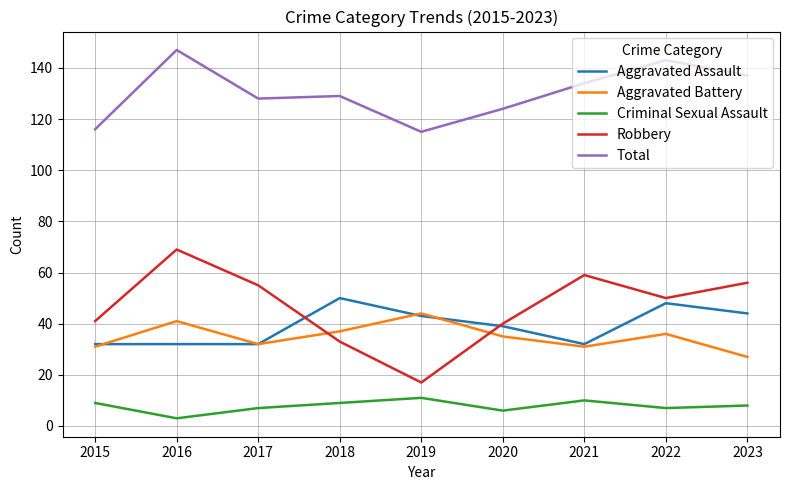

Rank the series by their maximum value, from lowest to highest.

Criminal Sexual Assault, Aggravated Battery, Aggravated Assault, Robbery, Total